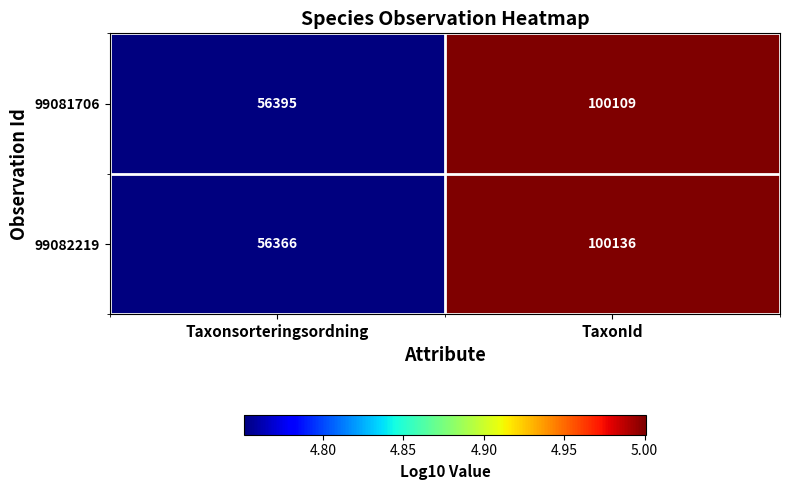

What is the average value of the 99082219 series?

78251